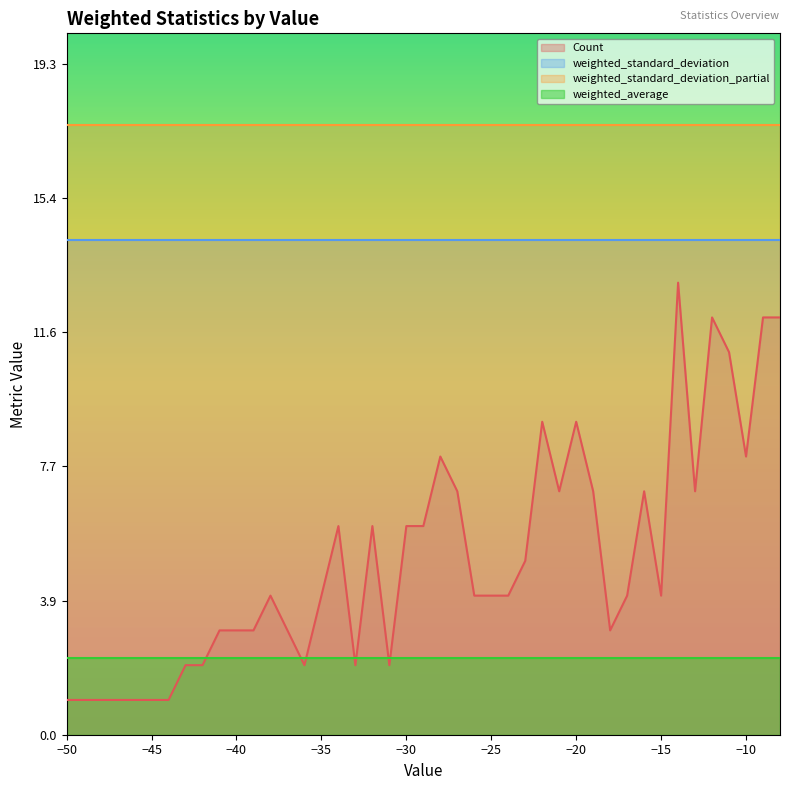

Reading right to left, transcribe all the data shown in this chart.

Count: -8=12.0	-9=12.0	-10=8.0	-11=11.0	-12=12.0	-13=7.0	-14=13.0	-15=4.0	-16=7.0	-17=4.0	-18=3.0	-19=7.0	-20=9.0	-21=7.0	-22=9.0	-23=5.0	-24=4.0	-25=4.0	-26=4.0	-27=7.0	-28=8.0	-29=6.0	-30=6.0	-31=2.0	-32=6.0	-33=2.0	-34=6.0	-35=4.0	-36=2.0	-37=3.0	-38=4.0	-39=3.0	-41=3.0	-42=2.0	-43=2.0	-44=1.0	-46=1.0	-47=1.0	-48=1.0	-50=1.0
weighted_average: -8=2.2	-9=2.2	-10=2.2	-11=2.2	-12=2.2	-13=2.2	-14=2.2	-15=2.2	-16=2.2	-17=2.2	-18=2.2	-19=2.2	-20=2.2	-21=2.2	-22=2.2	-23=2.2	-24=2.2	-25=2.2	-26=2.2	-27=2.2	-28=2.2	-29=2.2	-30=2.2	-31=2.2	-32=2.2	-33=2.2	-34=2.2	-35=2.2	-36=2.2	-37=2.2	-38=2.2	-39=2.2	-41=2.2	-42=2.2	-43=2.2	-44=2.2	-46=2.2	-47=2.2	-48=2.2	-50=2.2
weighted_standard_deviation: -8=14.2	-9=14.2	-10=14.2	-11=14.2	-12=14.2	-13=14.2	-14=14.2	-15=14.2	-16=14.2	-17=14.2	-18=14.2	-19=14.2	-20=14.2	-21=14.2	-22=14.2	-23=14.2	-24=14.2	-25=14.2	-26=14.2	-27=14.2	-28=14.2	-29=14.2	-30=14.2	-31=14.2	-32=14.2	-33=14.2	-34=14.2	-35=14.2	-36=14.2	-37=14.2	-38=14.2	-39=14.2	-41=14.2	-42=14.2	-43=14.2	-44=14.2	-46=14.2	-47=14.2	-48=14.2	-50=14.2
weighted_standard_deviation_partial: -8=17.5	-9=17.5	-10=17.5	-11=17.5	-12=17.5	-13=17.5	-14=17.5	-15=17.5	-16=17.5	-17=17.5	-18=17.5	-19=17.5	-20=17.5	-21=17.5	-22=17.5	-23=17.5	-24=17.5	-25=17.5	-26=17.5	-27=17.5	-28=17.5	-29=17.5	-30=17.5	-31=17.5	-32=17.5	-33=17.5	-34=17.5	-35=17.5	-36=17.5	-37=17.5	-38=17.5	-39=17.5	-41=17.5	-42=17.5	-43=17.5	-44=17.5	-46=17.5	-47=17.5	-48=17.5	-50=17.5